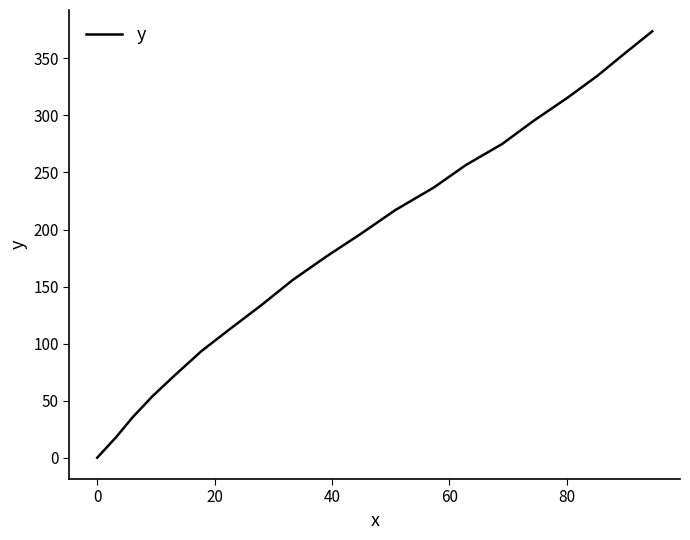

True or false: there are more than 0 points higher than both neighbors.

False